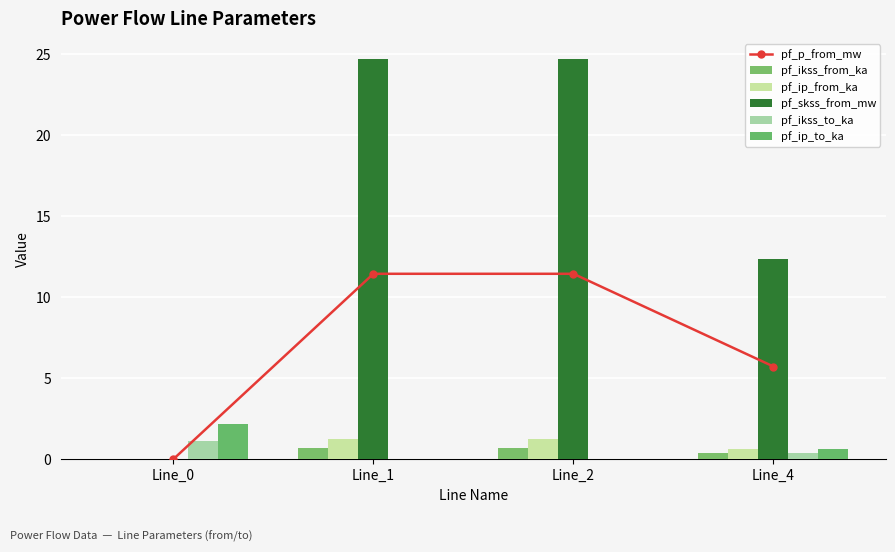

True or false: pf_ikss_to_ka has a value of -0.8 at Line_2.

False